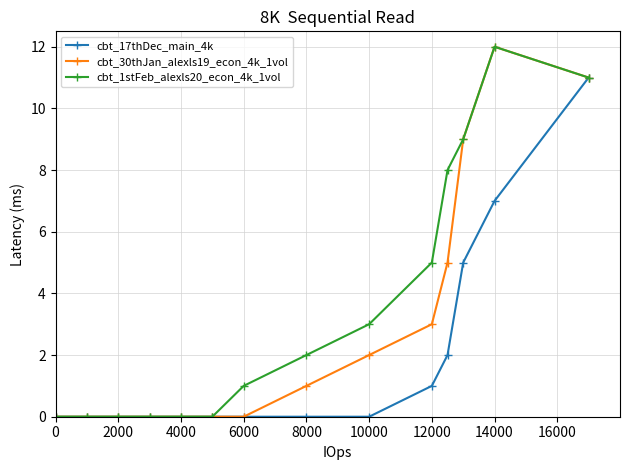

List the series in order of their overall mean, lowest first.

cbt_17thDec_main_4k, cbt_30thJan_alexls19_econ_4k_1vol, cbt_1stFeb_alexls20_econ_4k_1vol